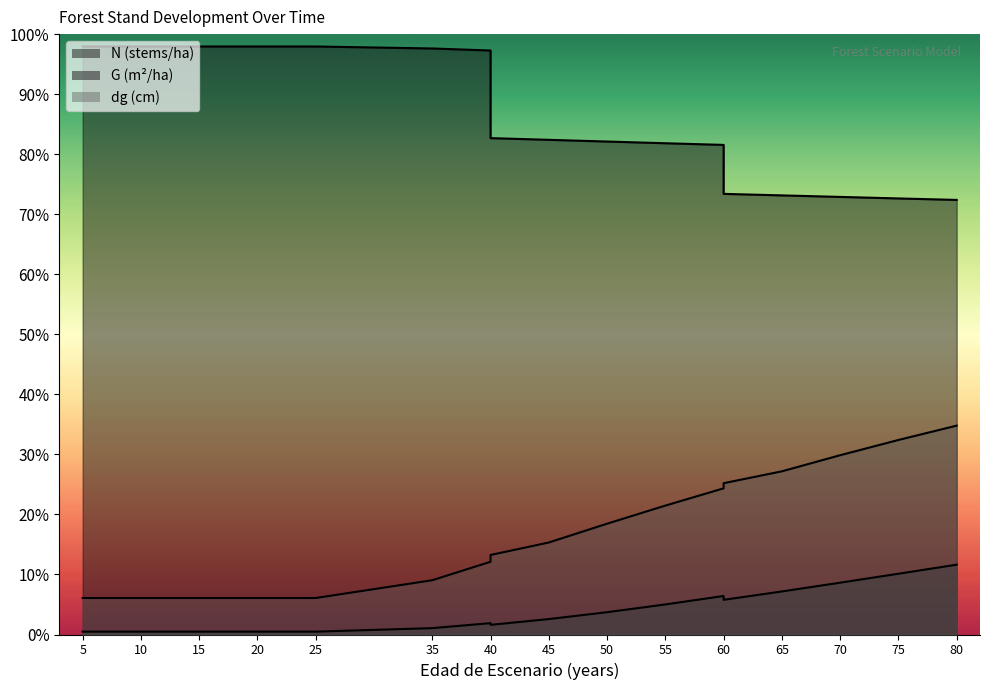

Which has a higher value, 45 or 10?

10